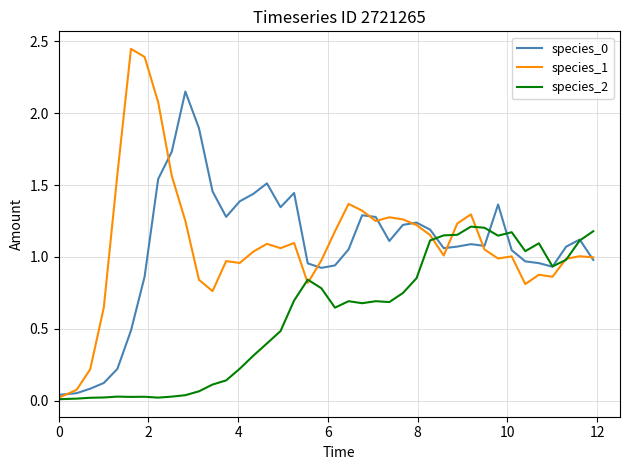

Which series has the widest spread of values?

species_1